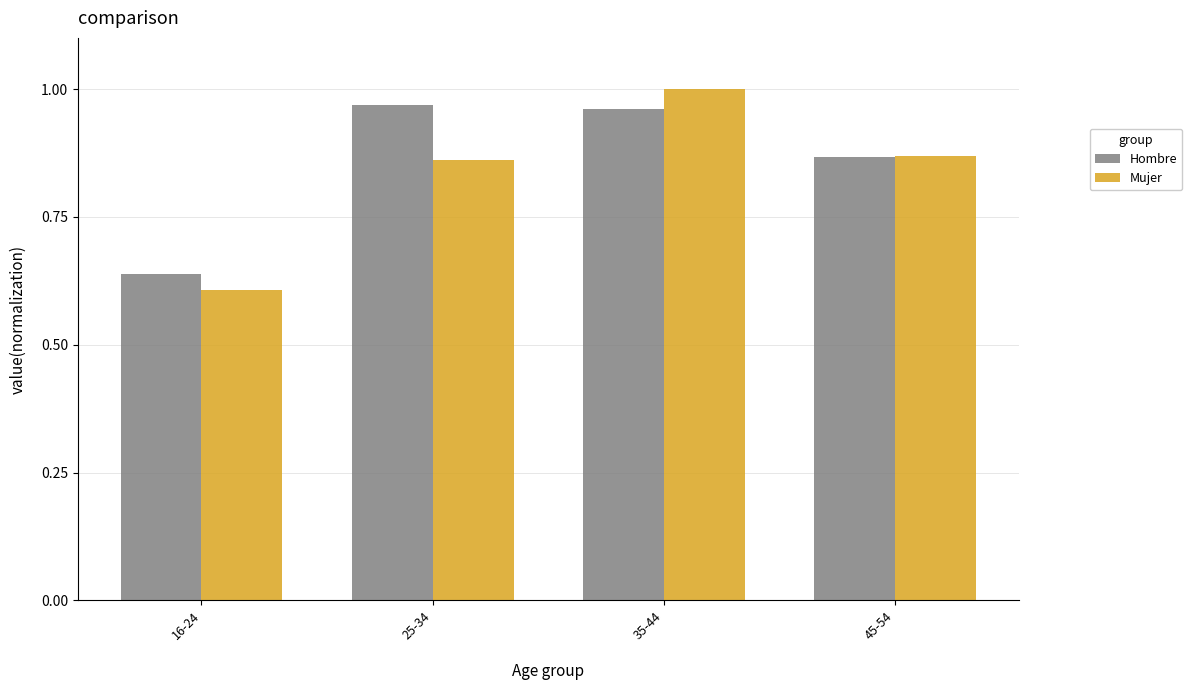

Which series has the largest total across all categories?

Hombre